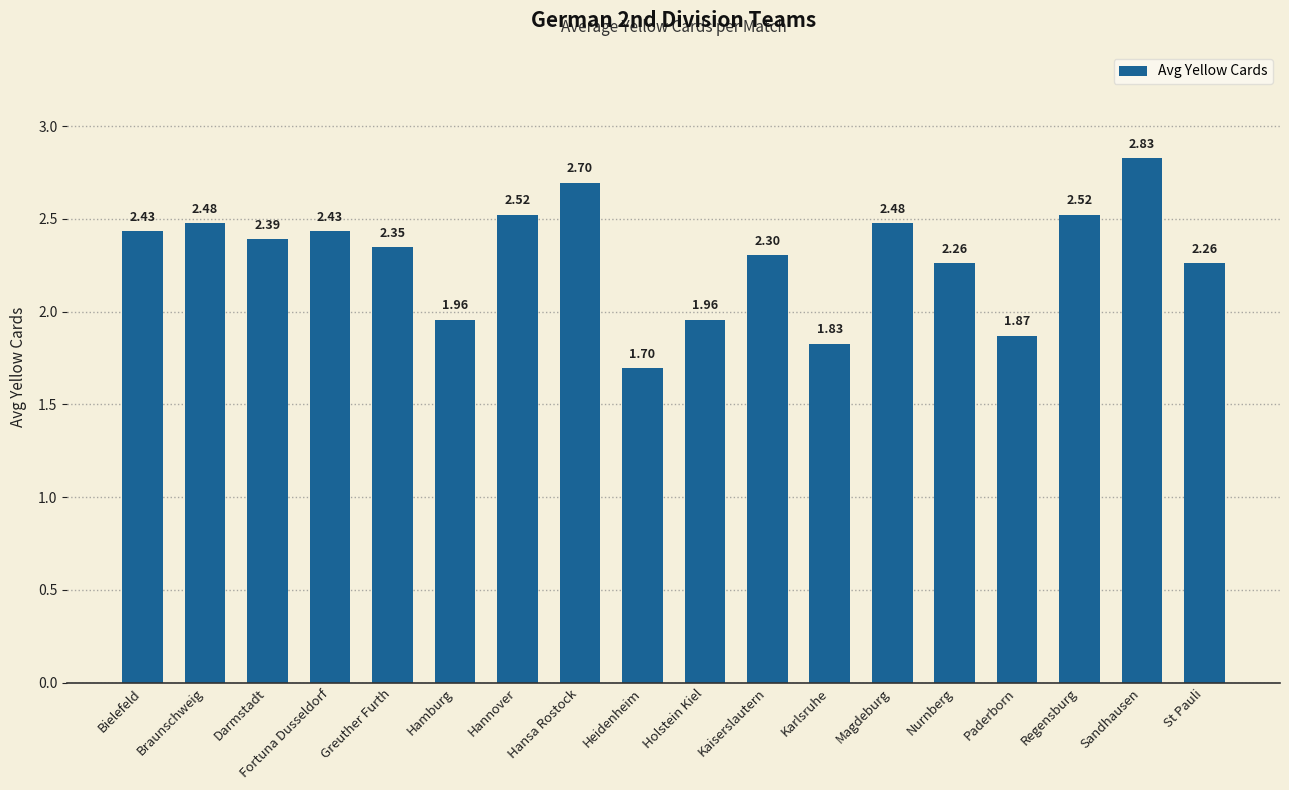

Is it true that the value at Fortuna Dusseldorf is 1.3?

False